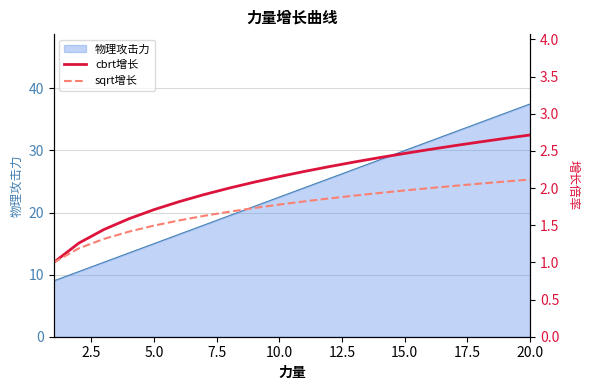

What is the average value of the sqrt增长 series?

1.7